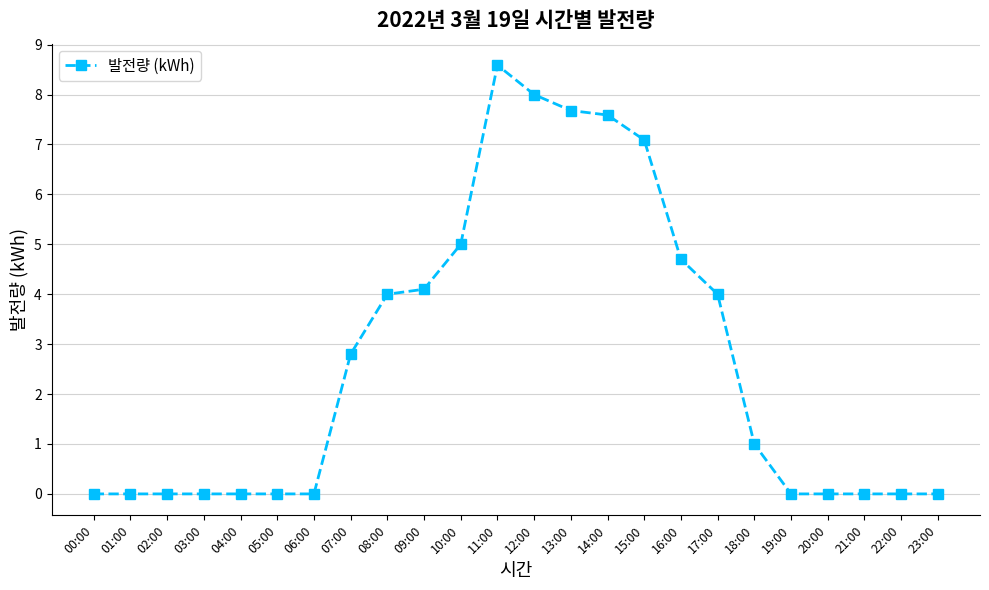

Does the chart display data point markers on the line(s)?

Yes